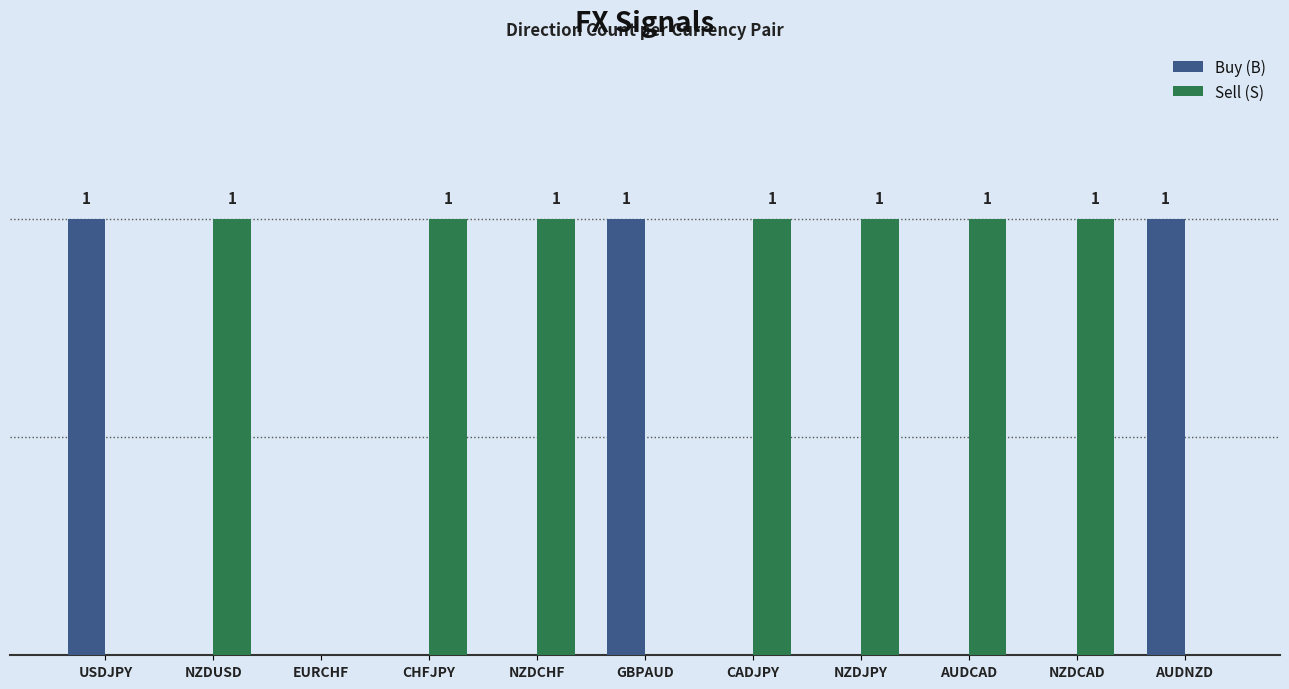

At which category is the sum across all series the highest?

USDJPY